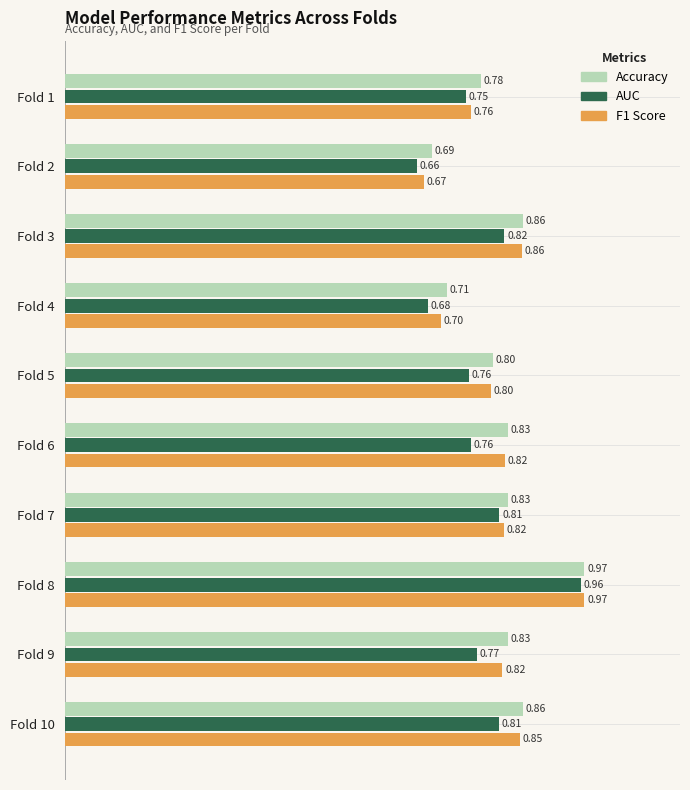

What are all the series names shown in the legend?

Accuracy, AUC, F1 Score